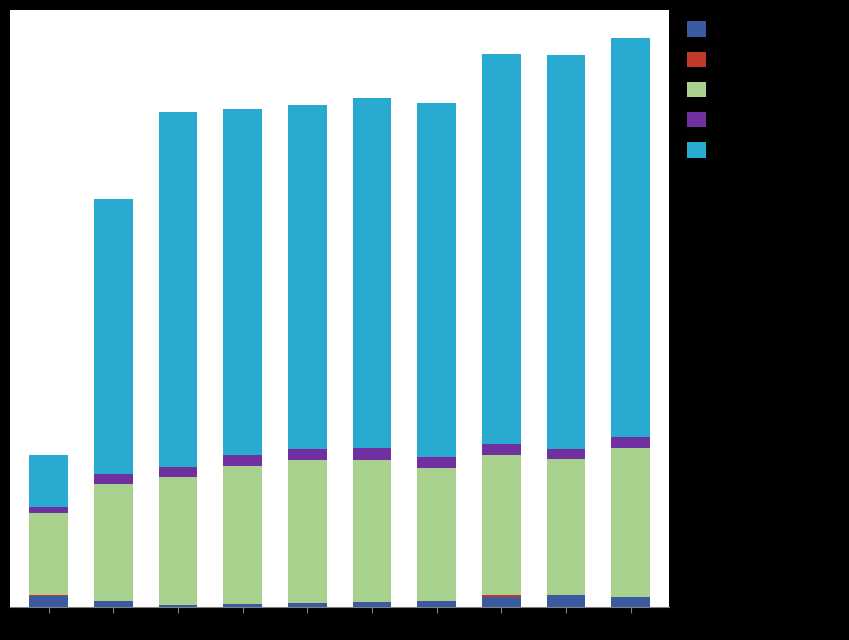

Between 2012 and 2013, which is larger?

2013